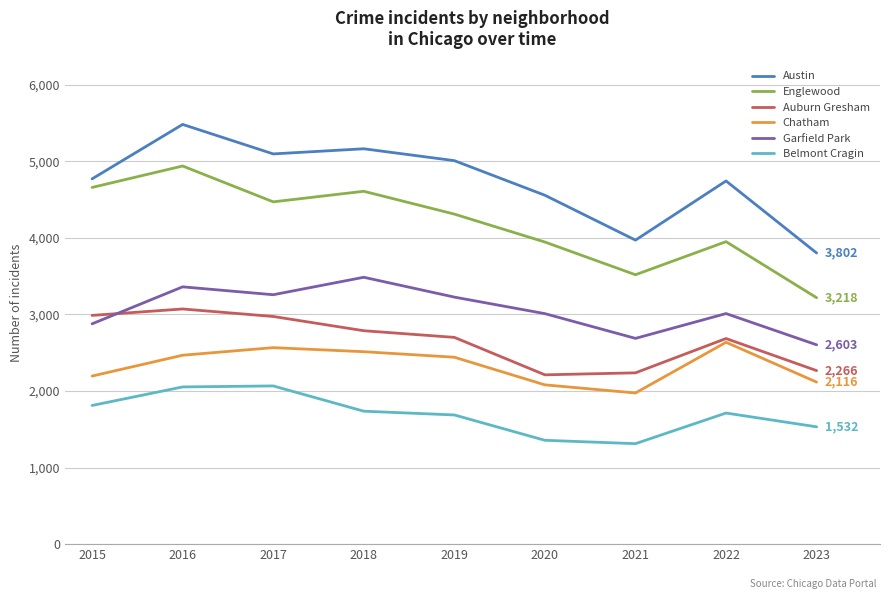

Which series has the largest range (max minus min)?

Englewood